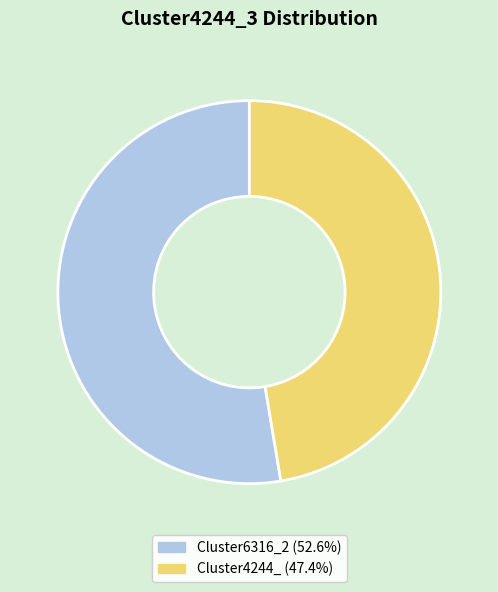

Is there any slice that represents more than half of the pie?

Yes